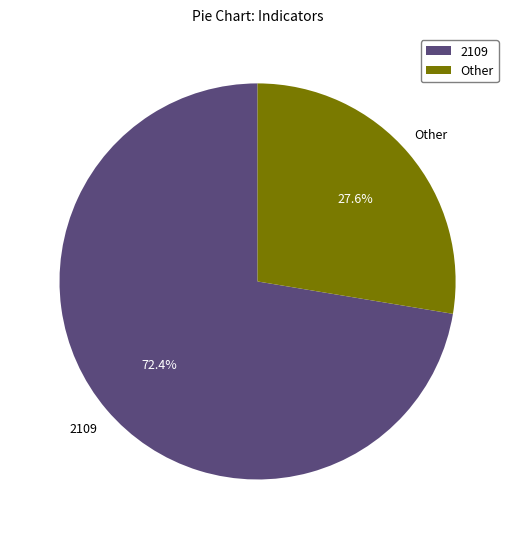

Rank the categories by value from highest to lowest.

2109, Other